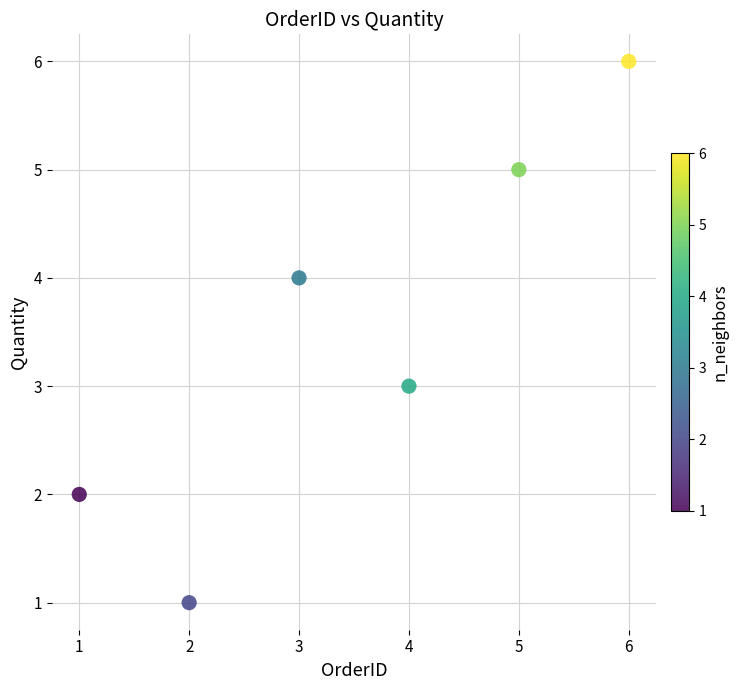

What is the range of Y values (max minus min)?

5